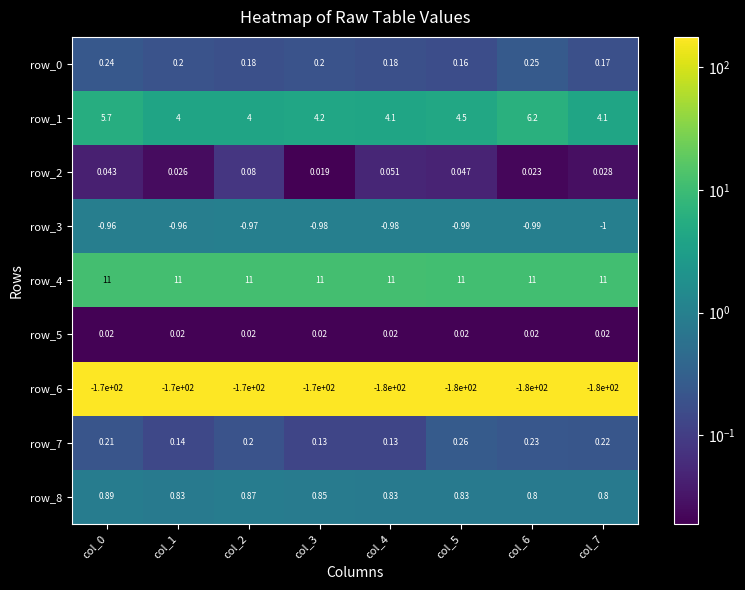

What is the maximum value for row_6?

-170.0